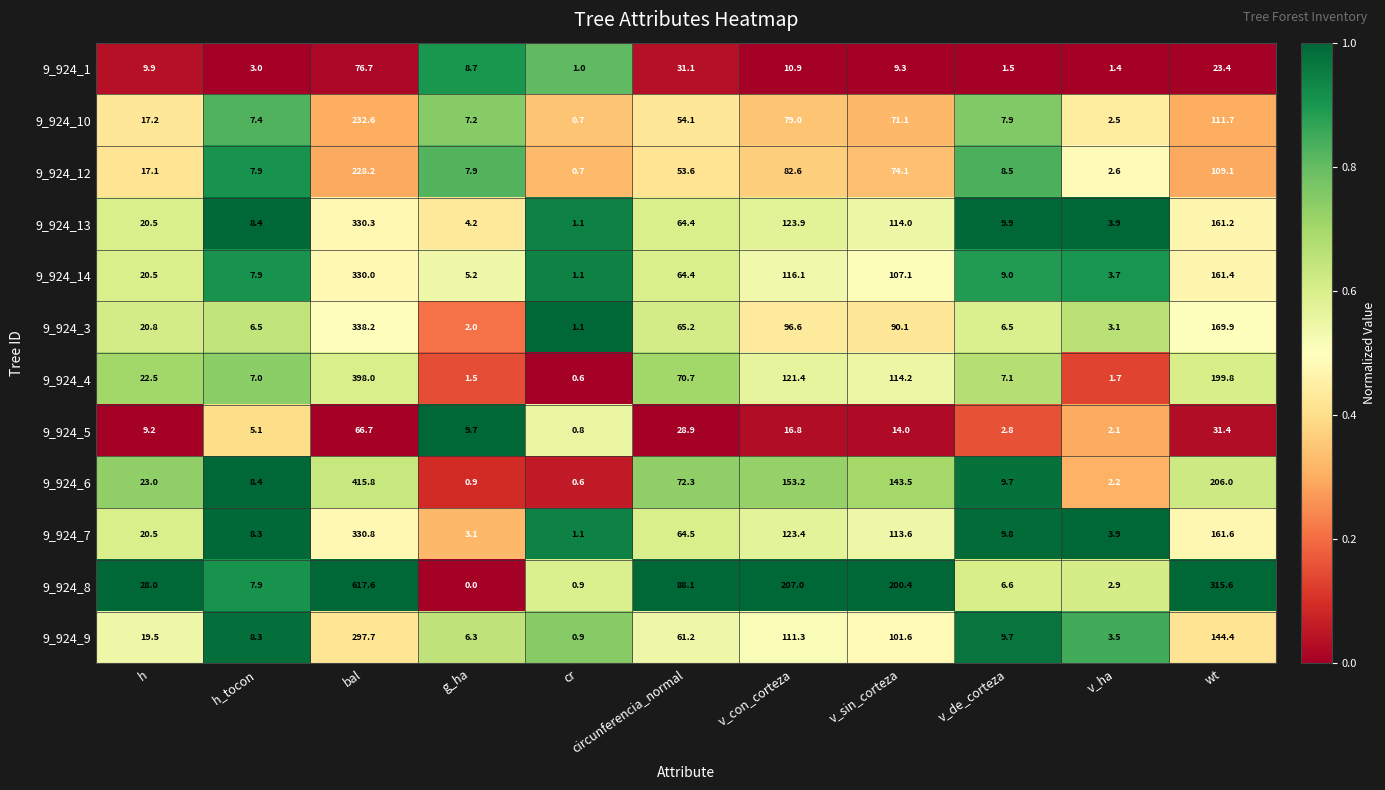

Is it true that 9_924_7 equals 123.4 at v_con_corteza?

True